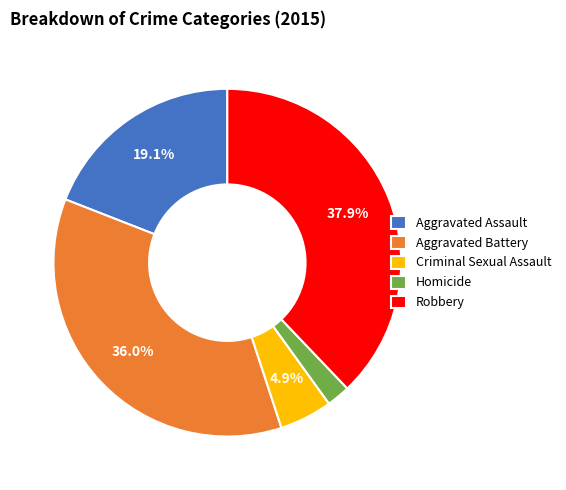

Count the number of slices in the pie.

5